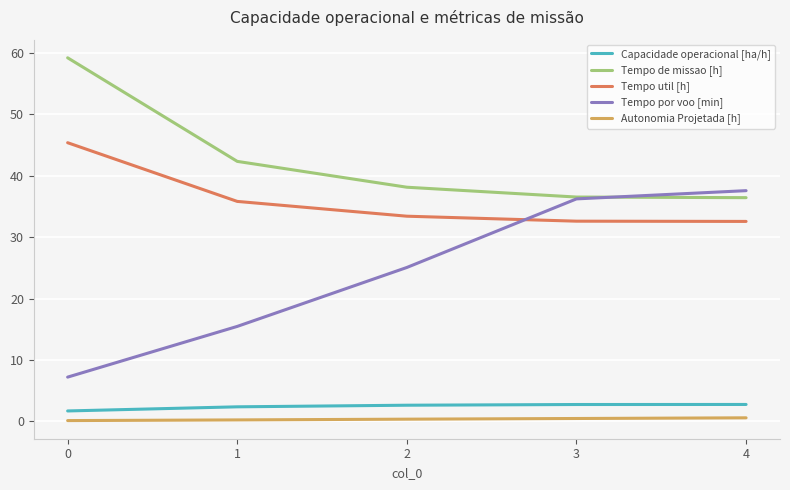

How many lines are shown in the chart?

5